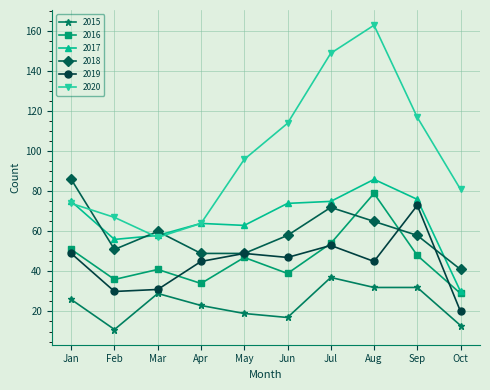

At which label does 2018 reach its peak?

Jan